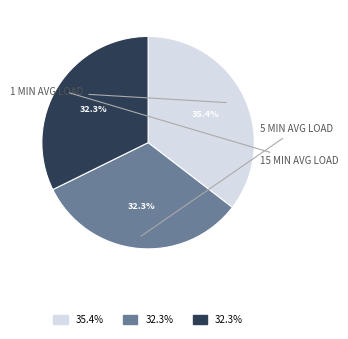

Is there any slice that represents more than half of the pie?

No